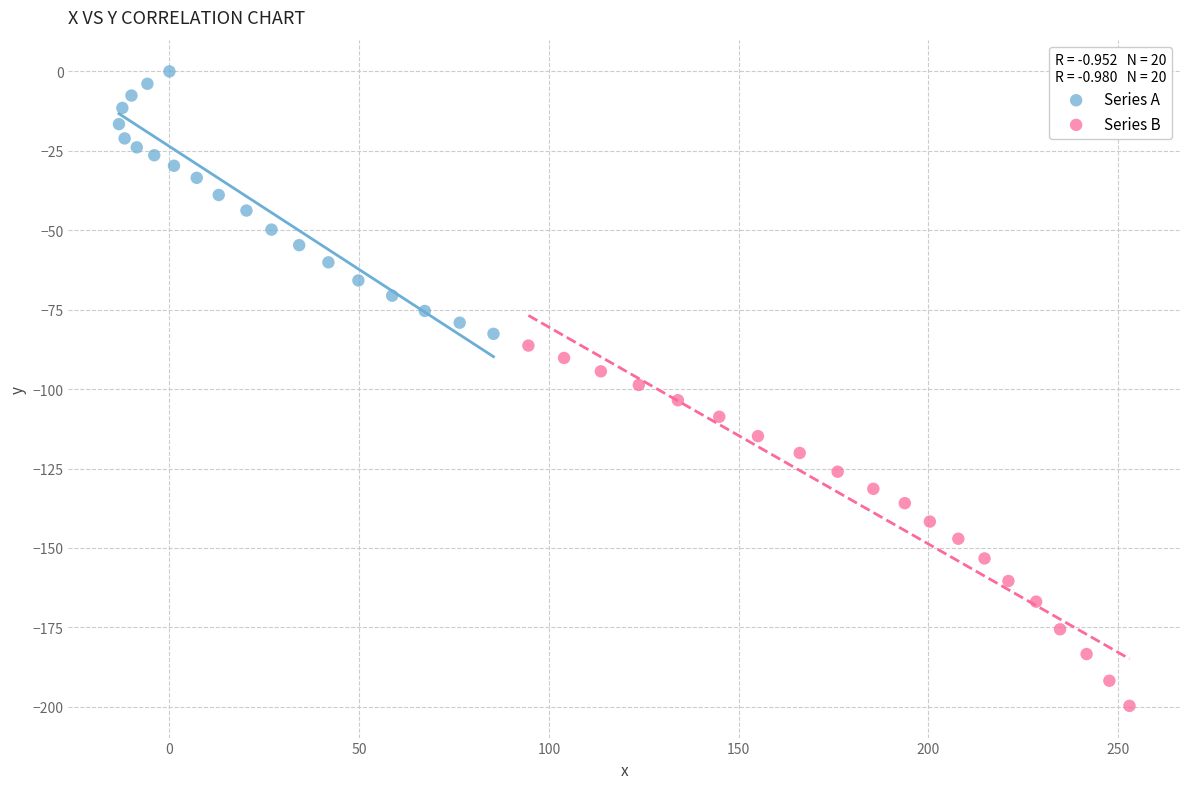

Which series has the largest Y range (max minus min)?

Series B